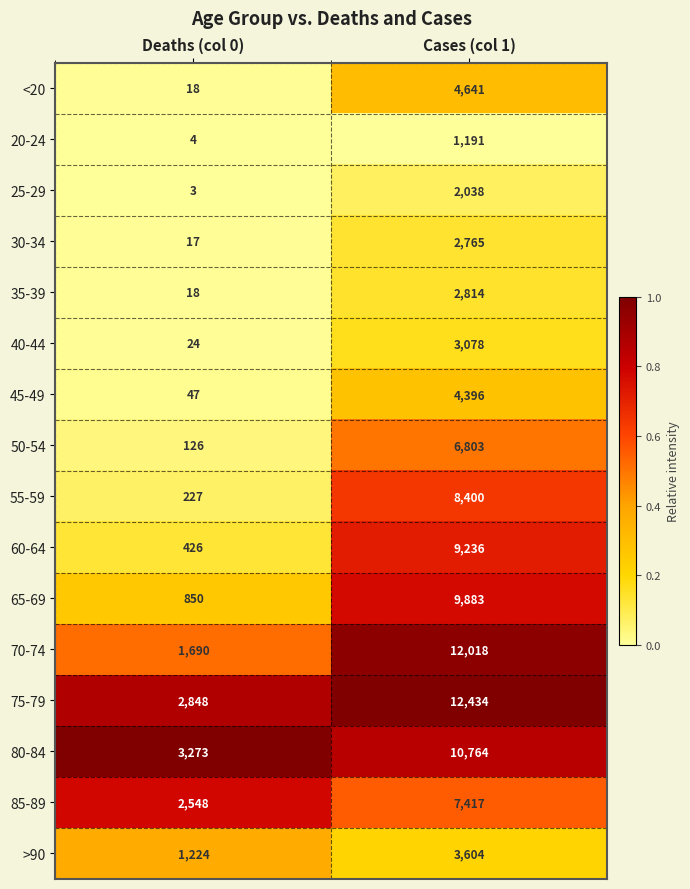

True or false: 40-44 has a value of 3078 at Cases (col 1).

True